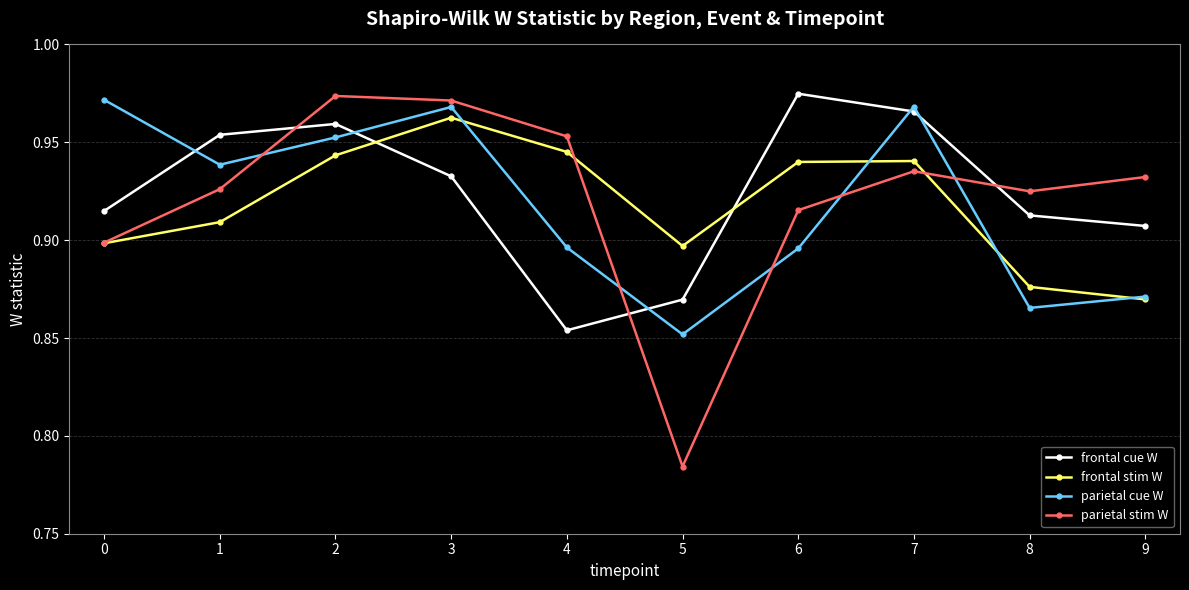

What is the difference between the highest and lowest values at 6?

0.1